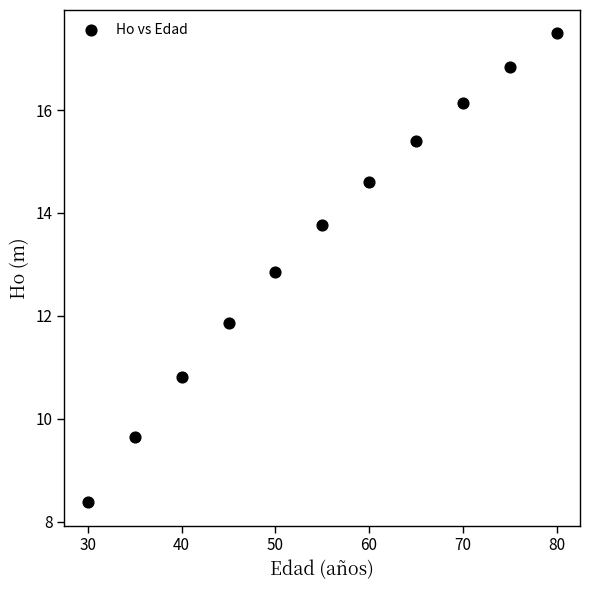

What is the range of X values (max minus min)?

50.0